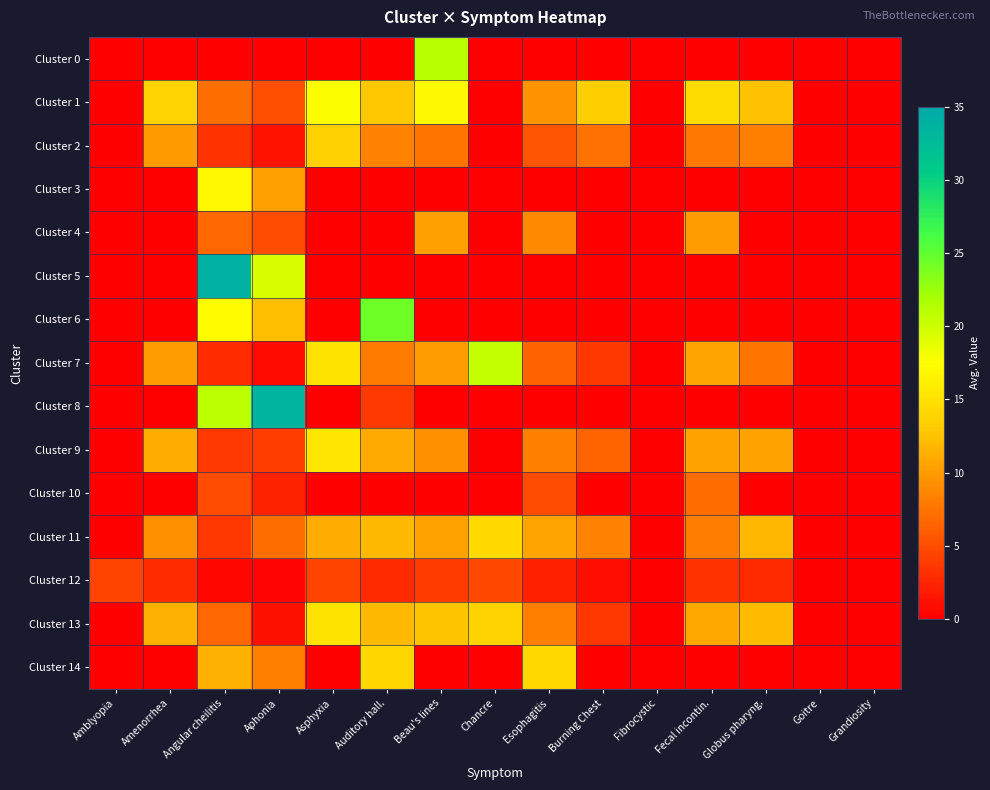

Rank the series by their maximum value, from highest to lowest.

Cluster 5, Cluster 8, Cluster 6, Cluster 0, Cluster 7, Cluster 1, Cluster 3, Cluster 9, Cluster 13, Cluster 14, Cluster 11, Cluster 2, Cluster 4, Cluster 10, Cluster 12